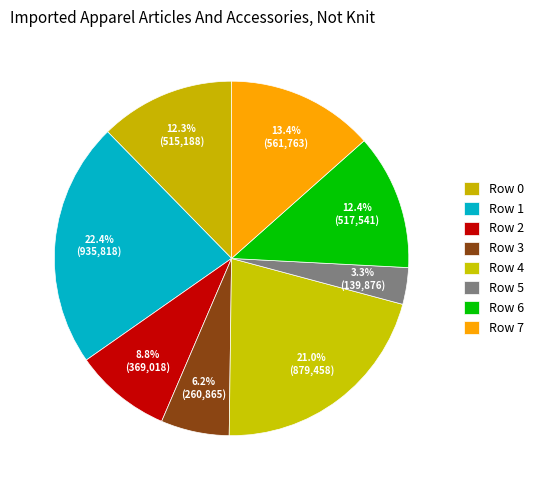

Approximately how many times larger is the value at Row 2 compared to Row 5?

2.6